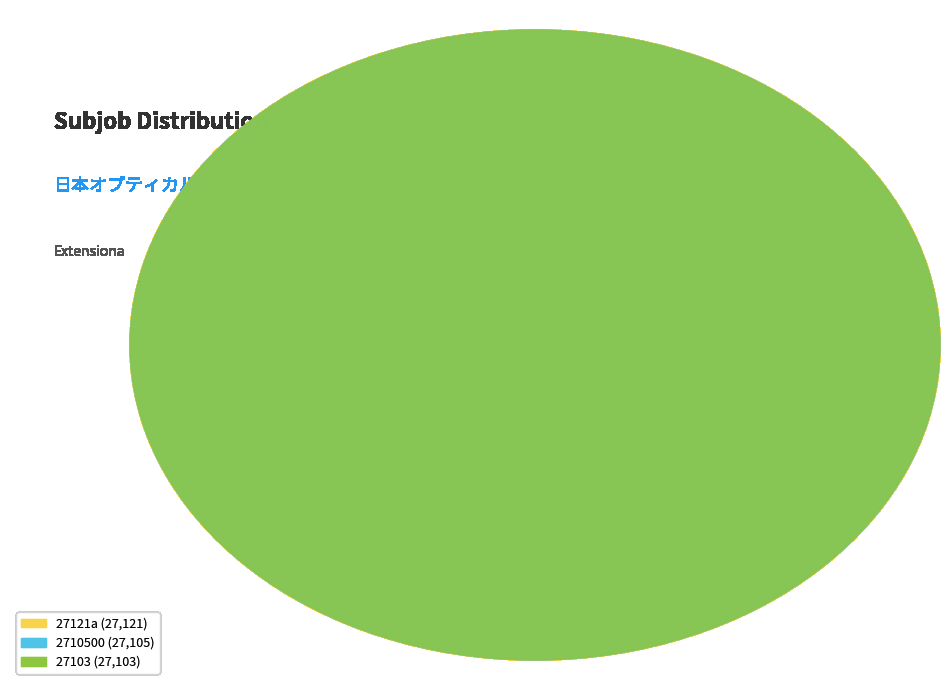

Which category has the smallest portion of the pie?

27103